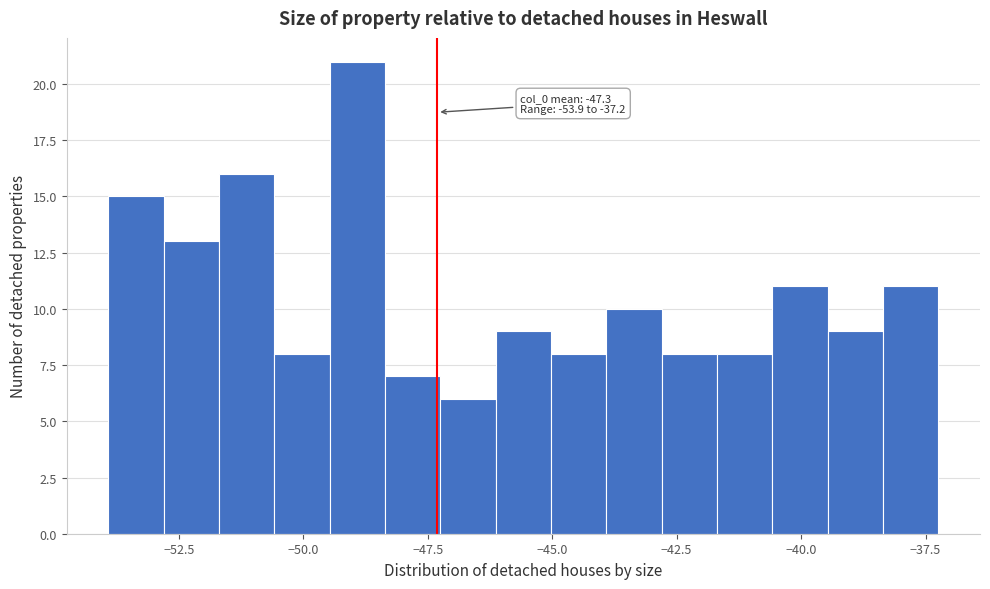

Read against the x-axis, roughly where is the centre of the tallest bar?

-49.0